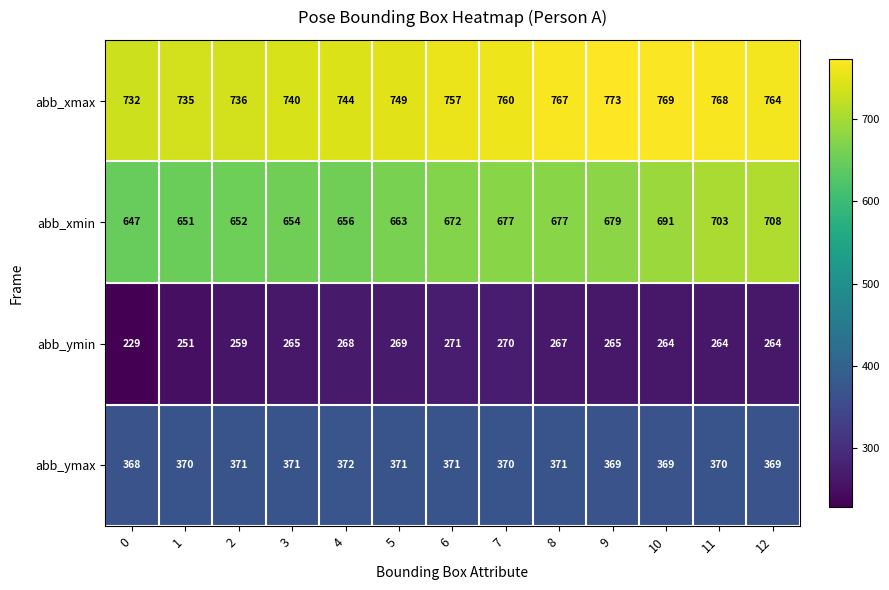

What is the difference between the abb_xmin values at 3 and 10?

37